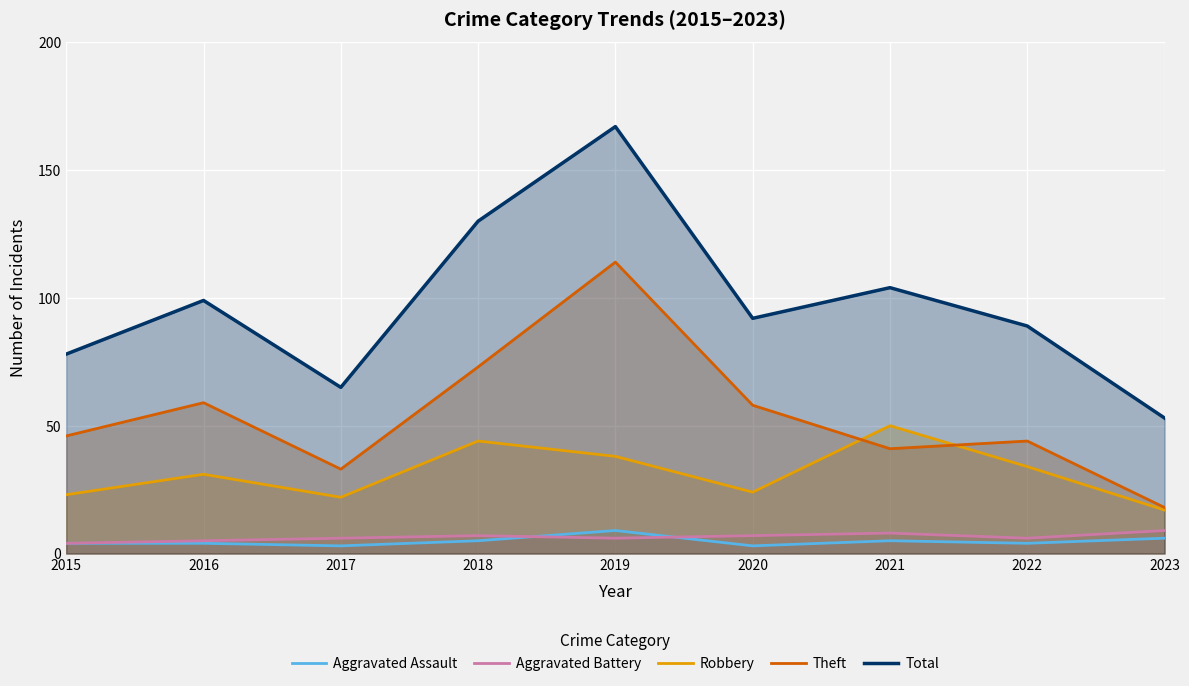

Where is the first local maximum for Total?

2016